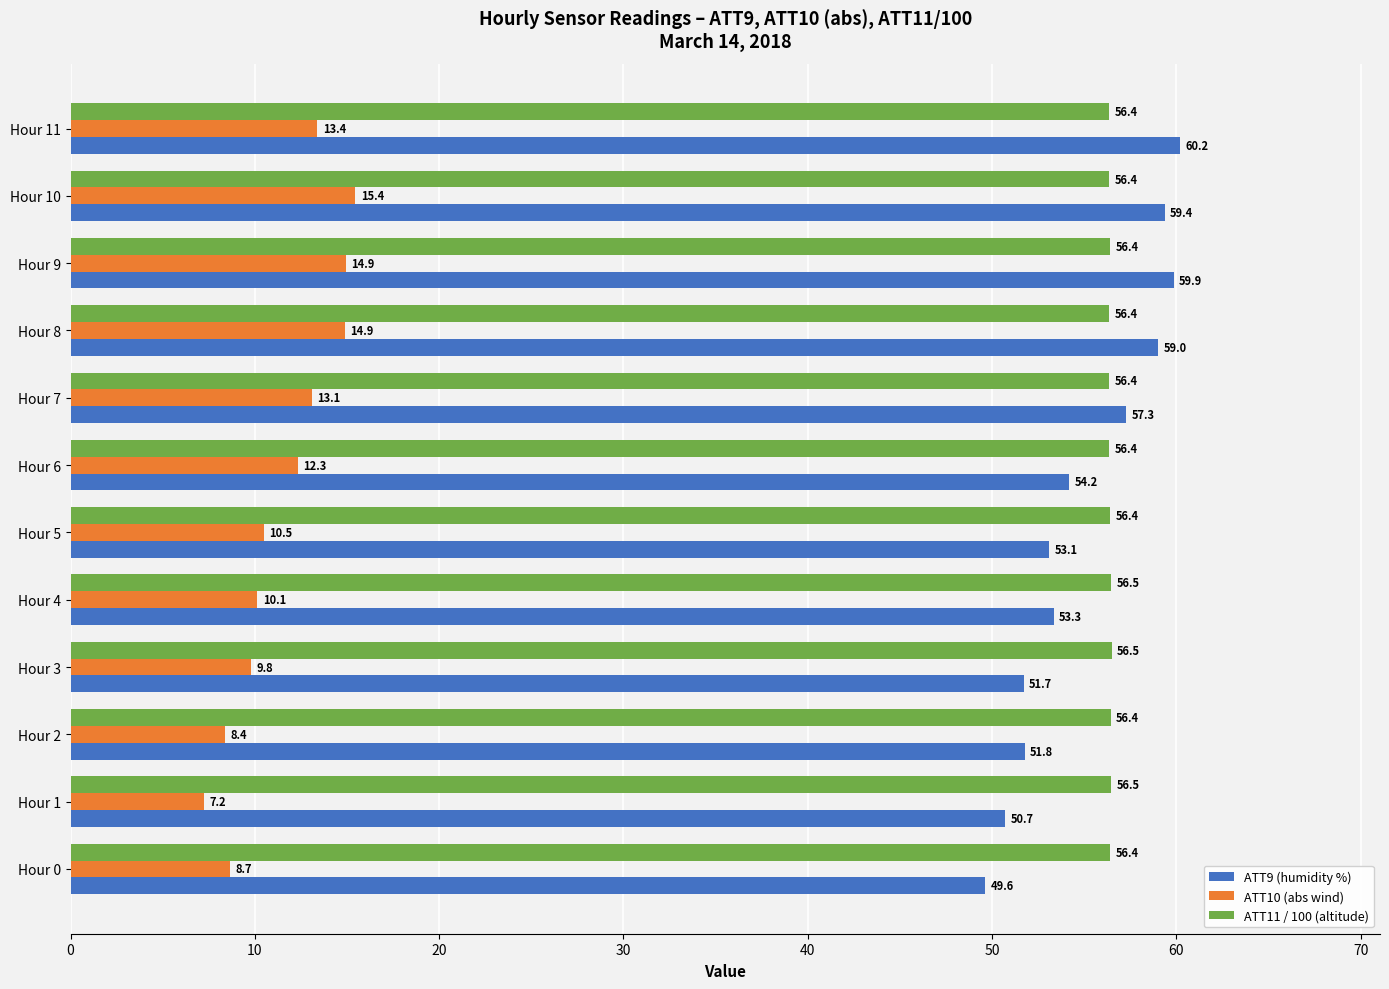

What is the difference between the maximum and minimum values in the ATT9 (humidity %) series?

10.6